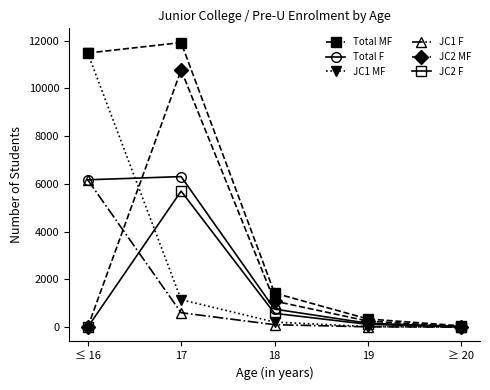

Is this an area chart (filled region under the line)?

No